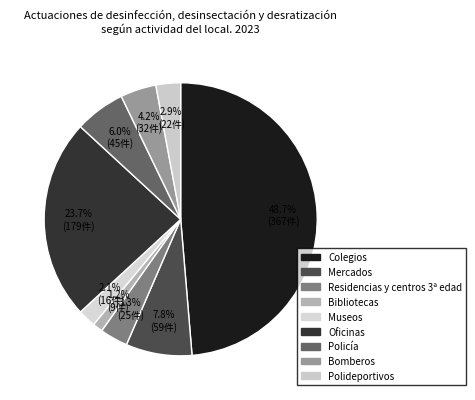

How many slices are in this pie chart?

9